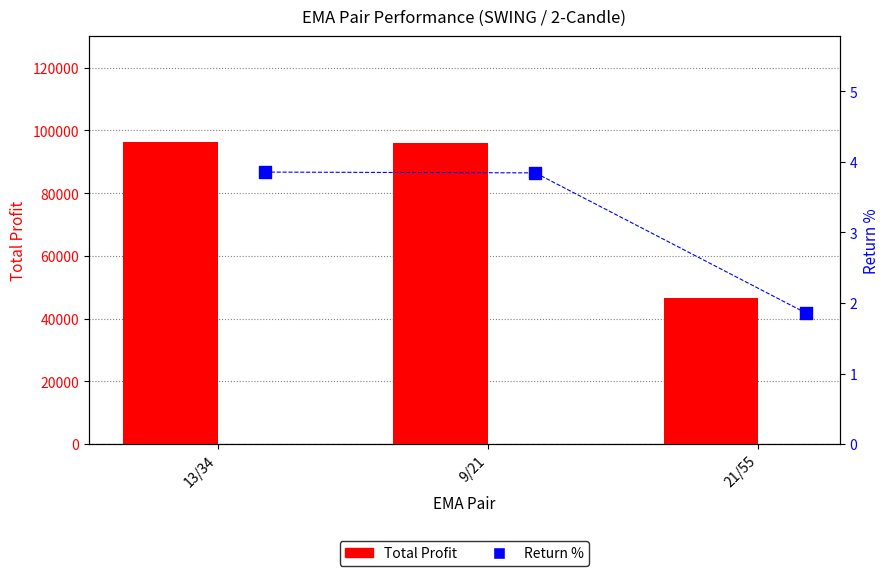

At which category is the sum across all series the highest?

13/34